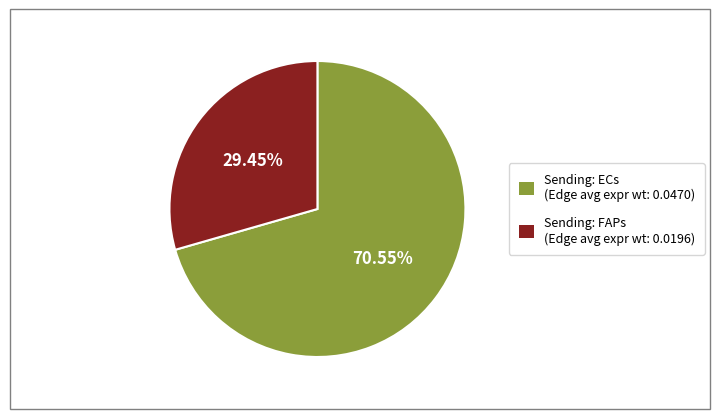

How many segments does this pie chart have?

2